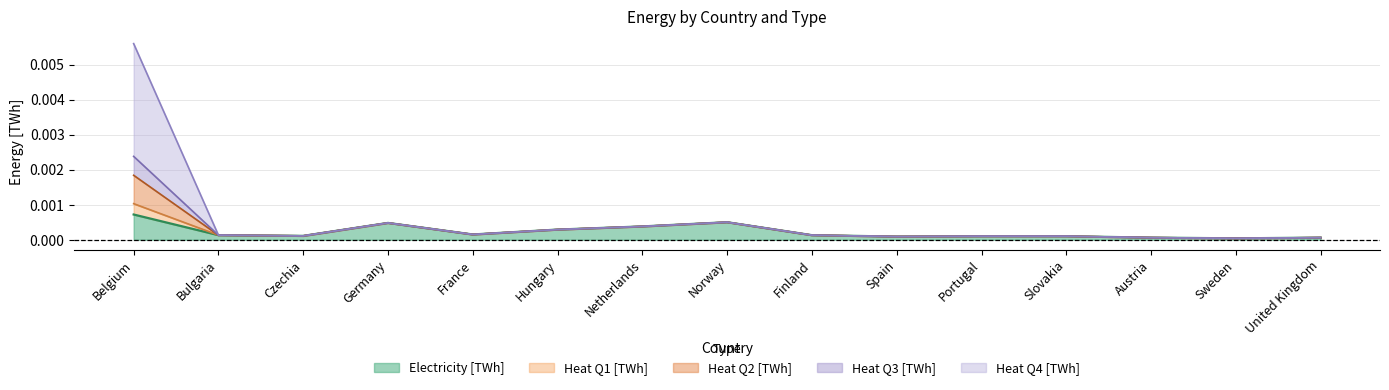

True or false: Heat Q1 [TWh] has more than 2 points higher than both neighbors.

False